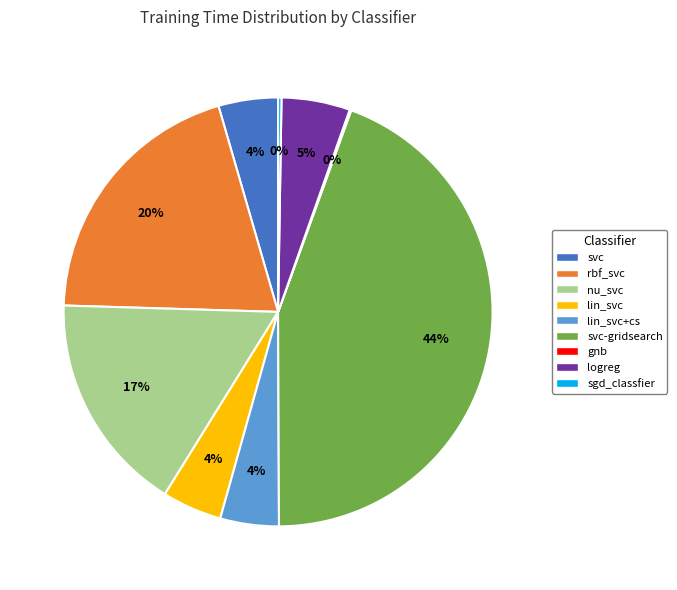

To the nearest percent, what is the average slice percentage?

11%